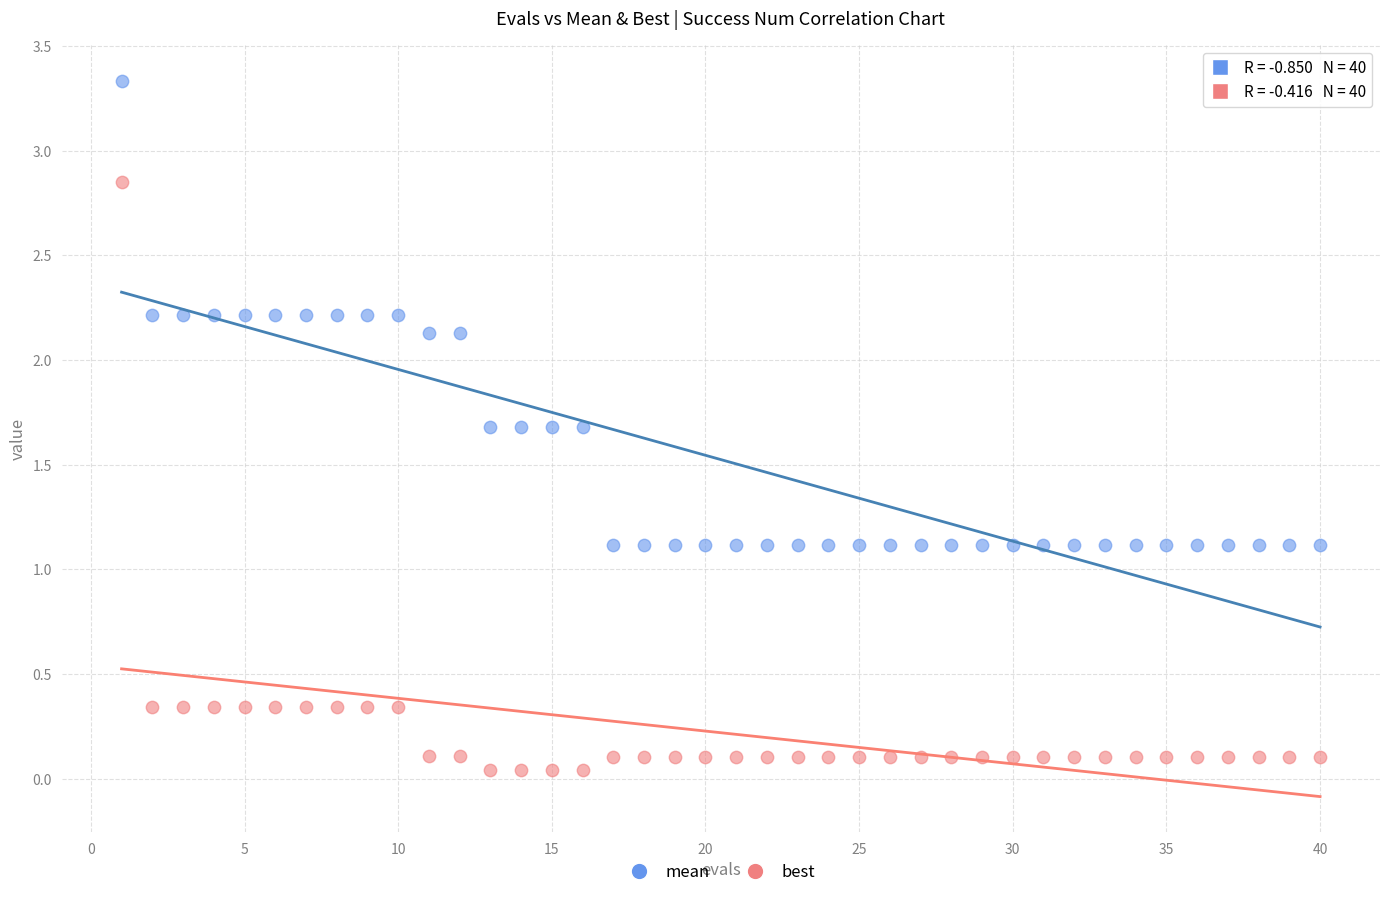

Which series has the largest Y range (max minus min)?

best